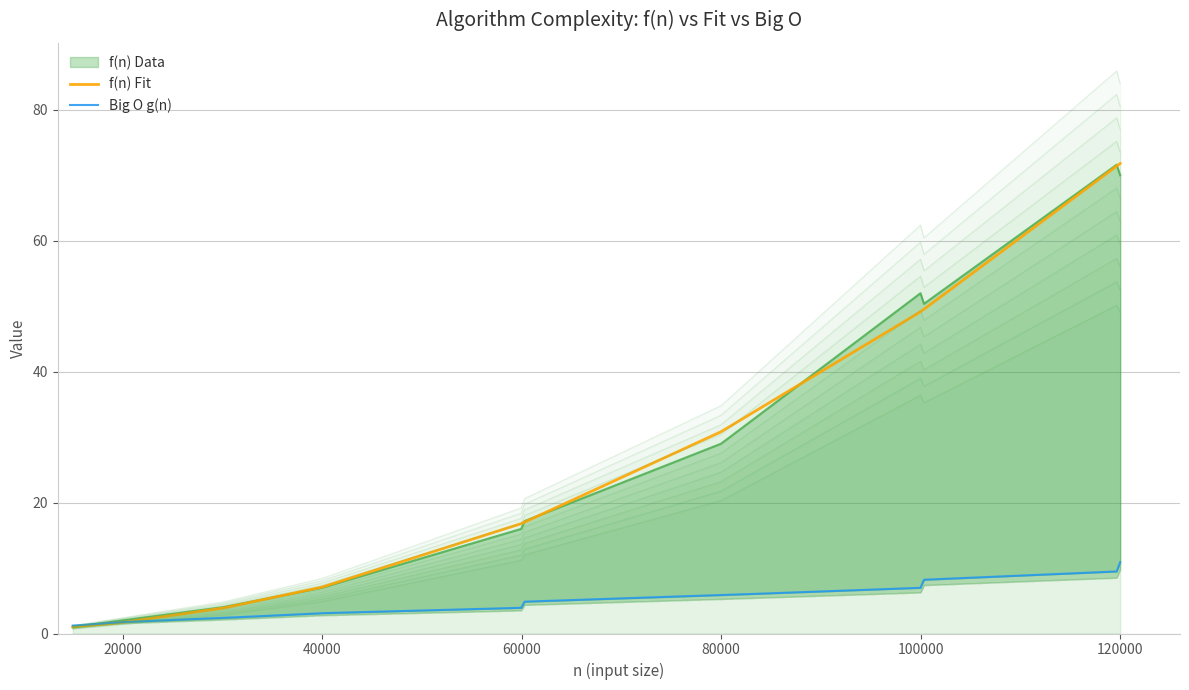

Which series has the largest total across all categories?

f(n) Data